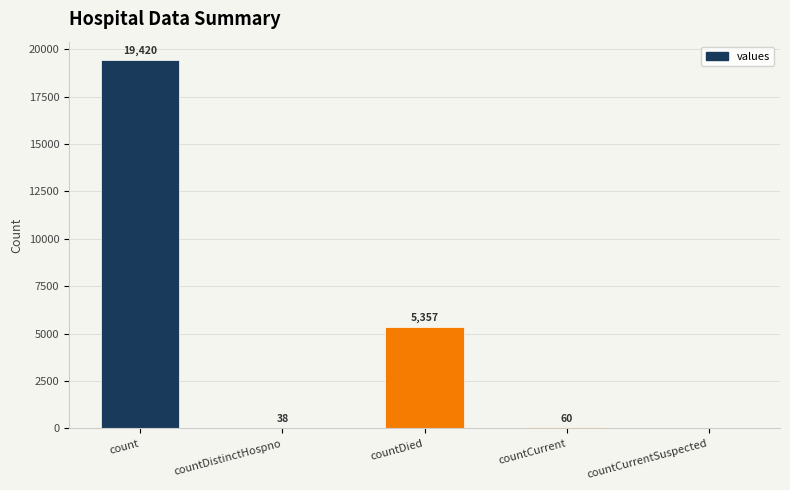

The value at count is 19420. True or false?

True